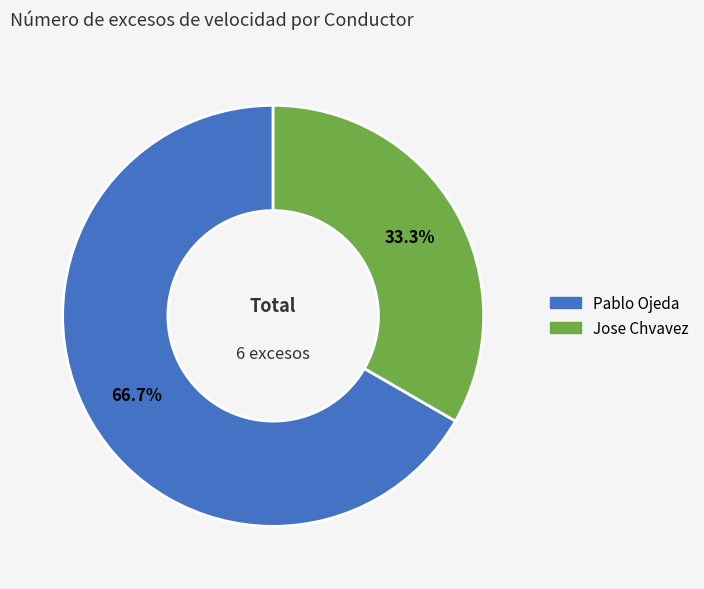

How many slices are in this pie chart?

2